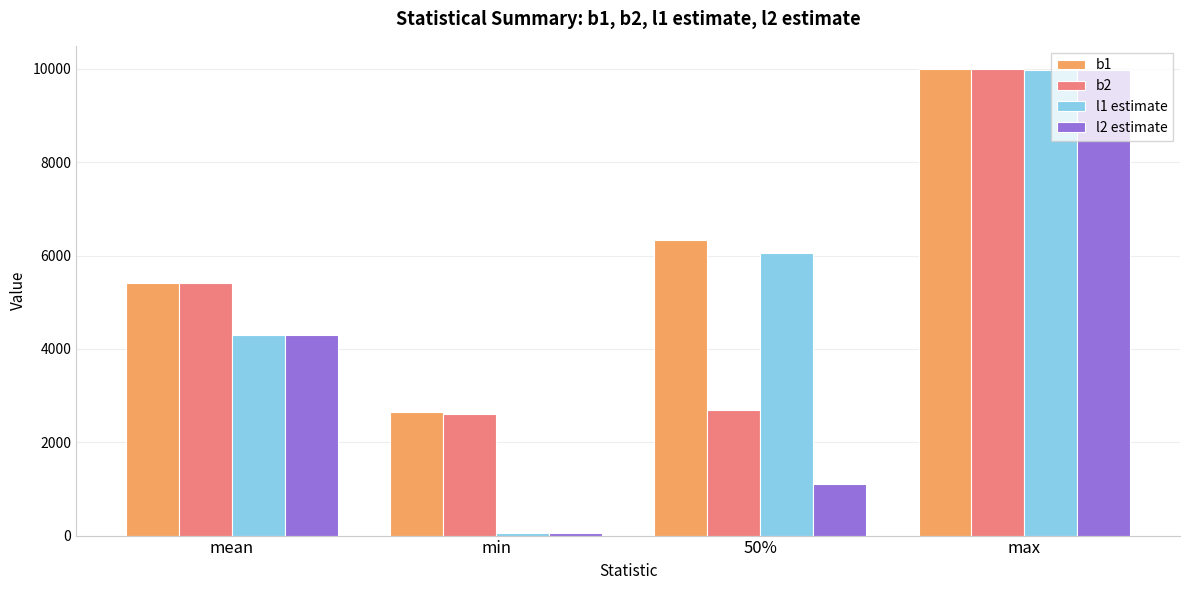

What is the highest value of the l1 estimate series?

9978.3